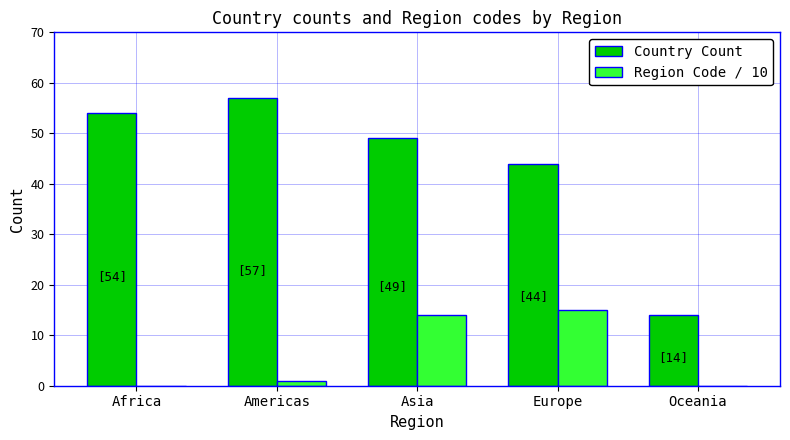

Which series has the largest range (max minus min)?

Country Count